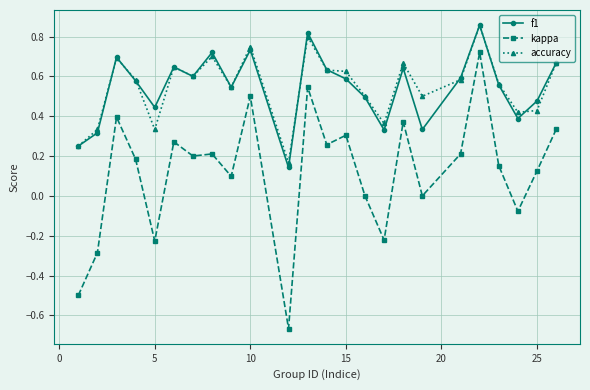

In f1, how many points are higher than both neighbors (excluding endpoints)?

7